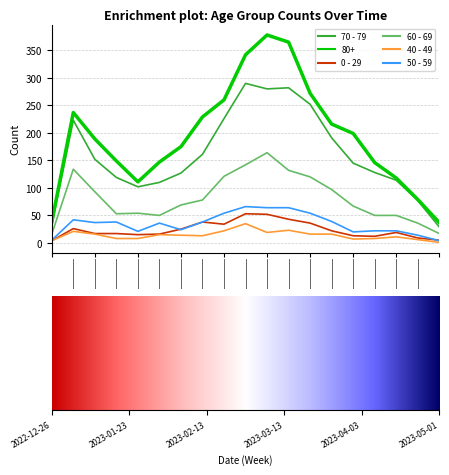

How many series are shown in this chart?

6